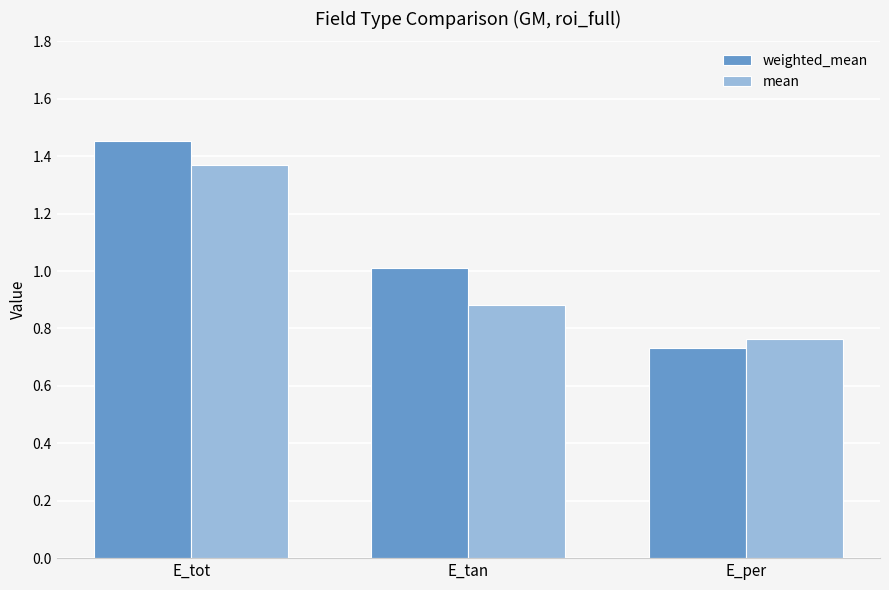

What is the spread (max minus min) of values at E_tot?

0.1